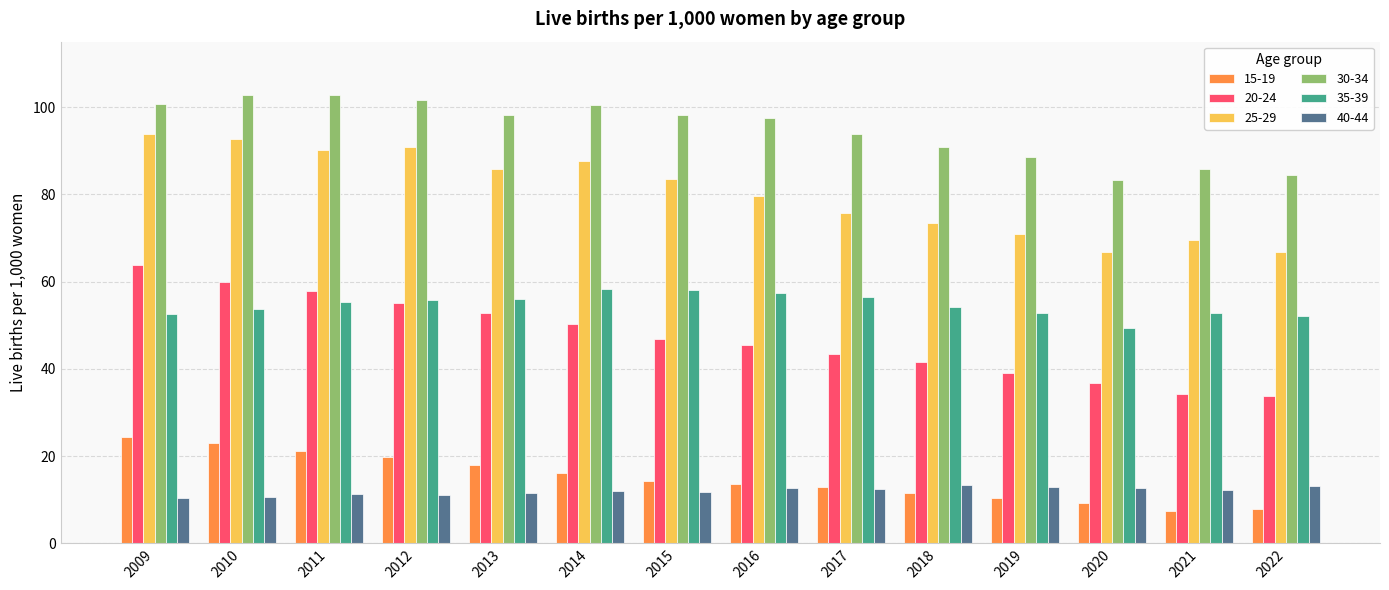

Rank the series by their maximum value, from highest to lowest.

30-34, 25-29, 20-24, 35-39, 15-19, 40-44